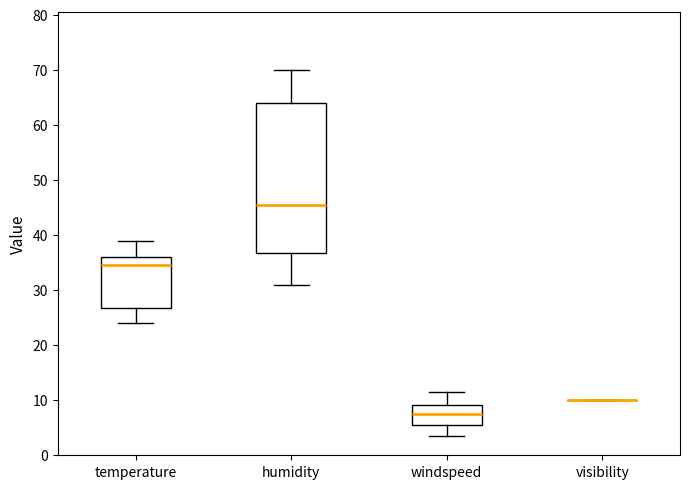

Reading left to right, transcribe this box plot: for each box, give where its median line is, the range the box spans, and where its two whiskers end, as read against the y-axis. The values are not printed on the chart, so give them approximately, as read against the axis.

temperature: median 35, box 27 to 36, whiskers 24 to 39
humidity: median 46, box 37 to 64, whiskers 31 to 70
windspeed: median 8, box 6 to 9, whiskers 4 to 12
visibility: box collapsed to a line at 10, whiskers 10 to 10